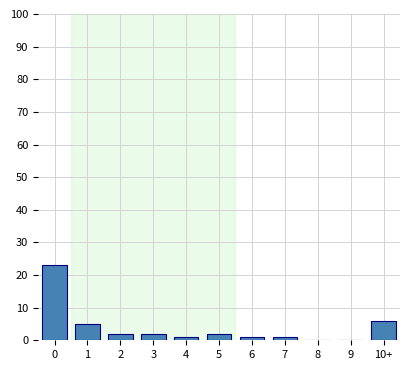

Reading left to right, extract all data points from this chart.

0=23	1=5	2=2	3=2	4=1	5=2	6=1	7=1	8=0	9=0	10+=6